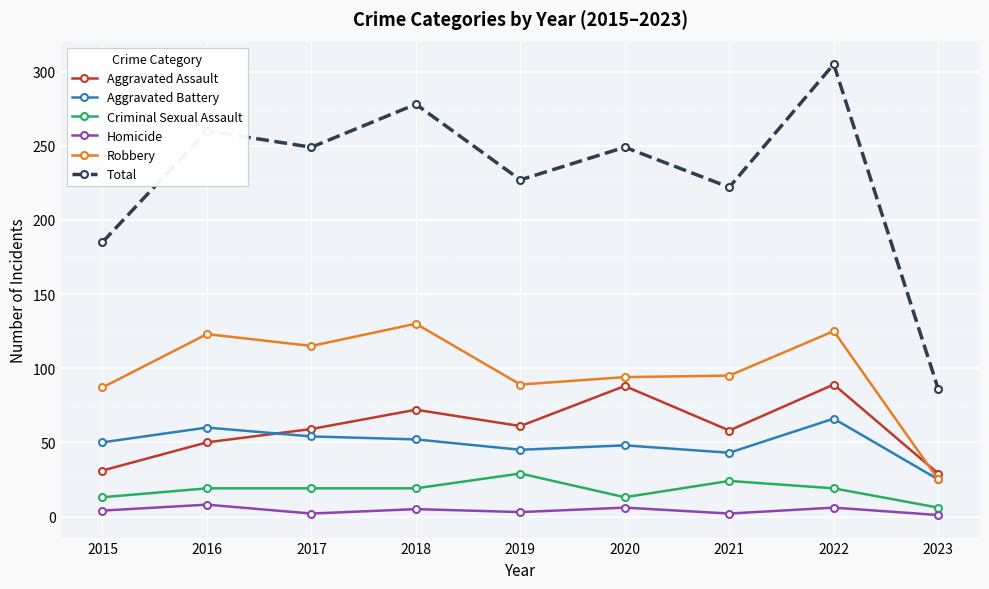

Rank the series by their maximum value, from highest to lowest.

Total, Robbery, Aggravated Assault, Aggravated Battery, Criminal Sexual Assault, Homicide